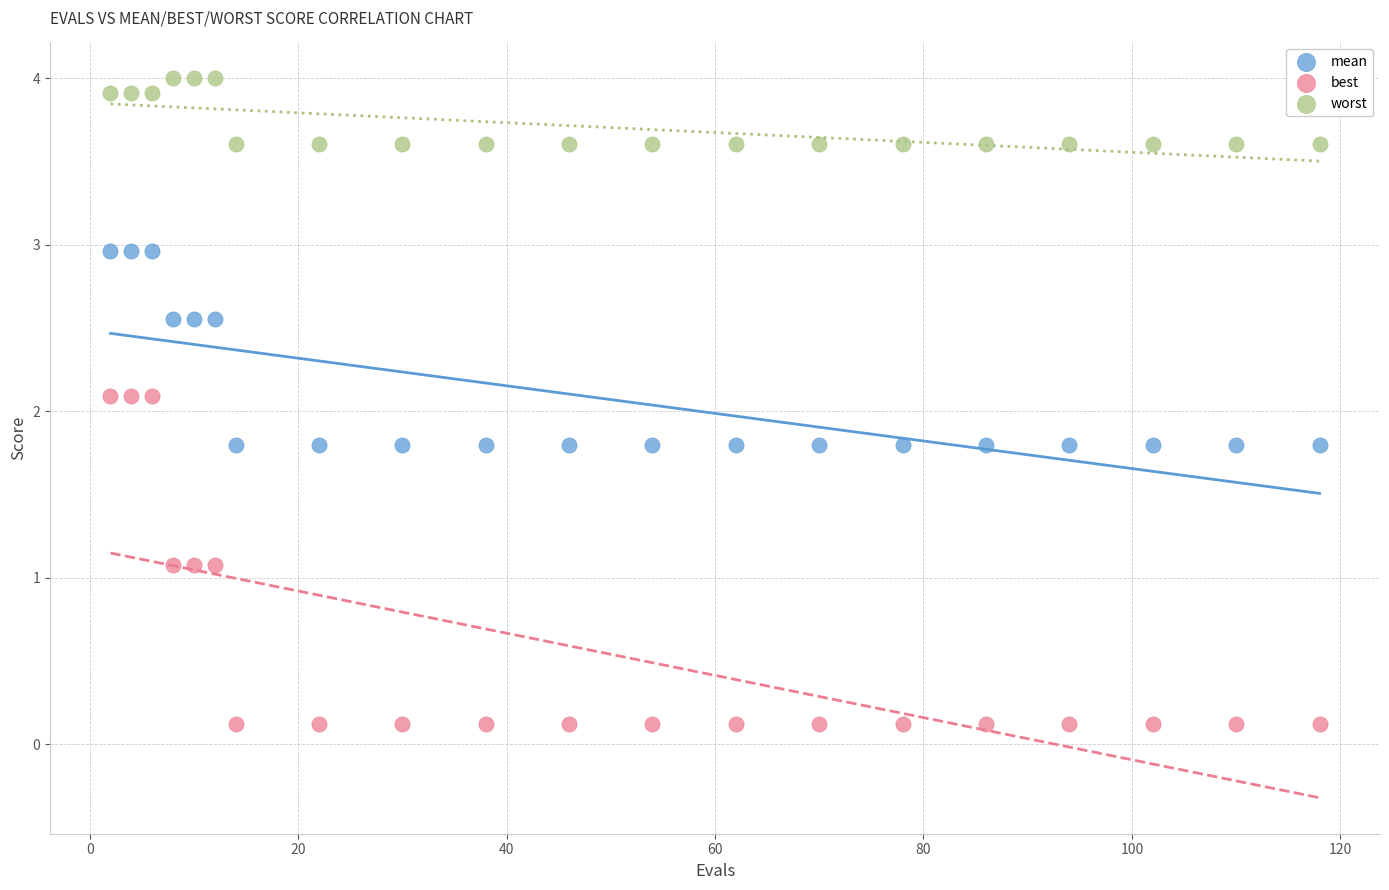

Across all data points, what is the range of Y values (max minus min)?

3.9